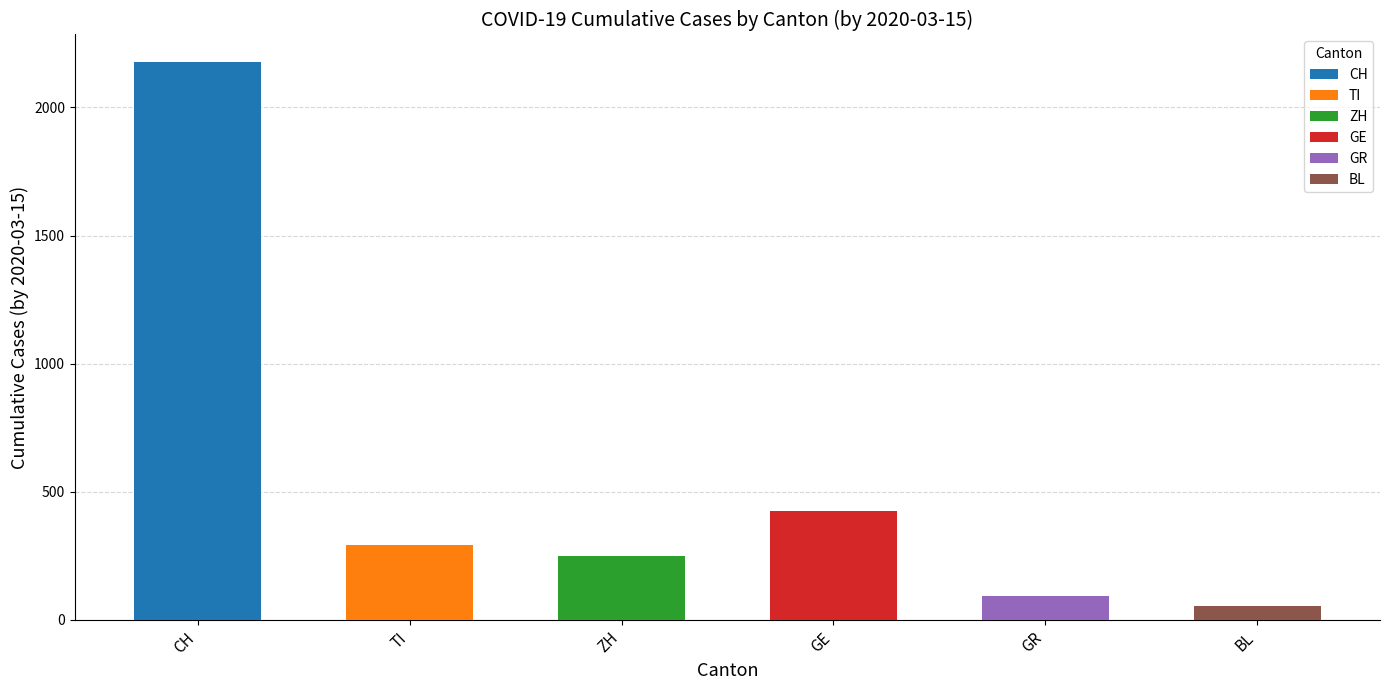

The value at GR is 93. True or false?

True